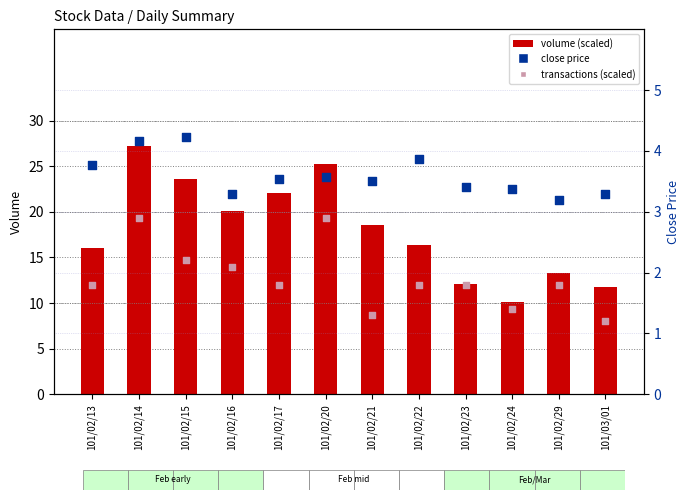

Which series reaches the maximum Y coordinate?

volume (scaled)